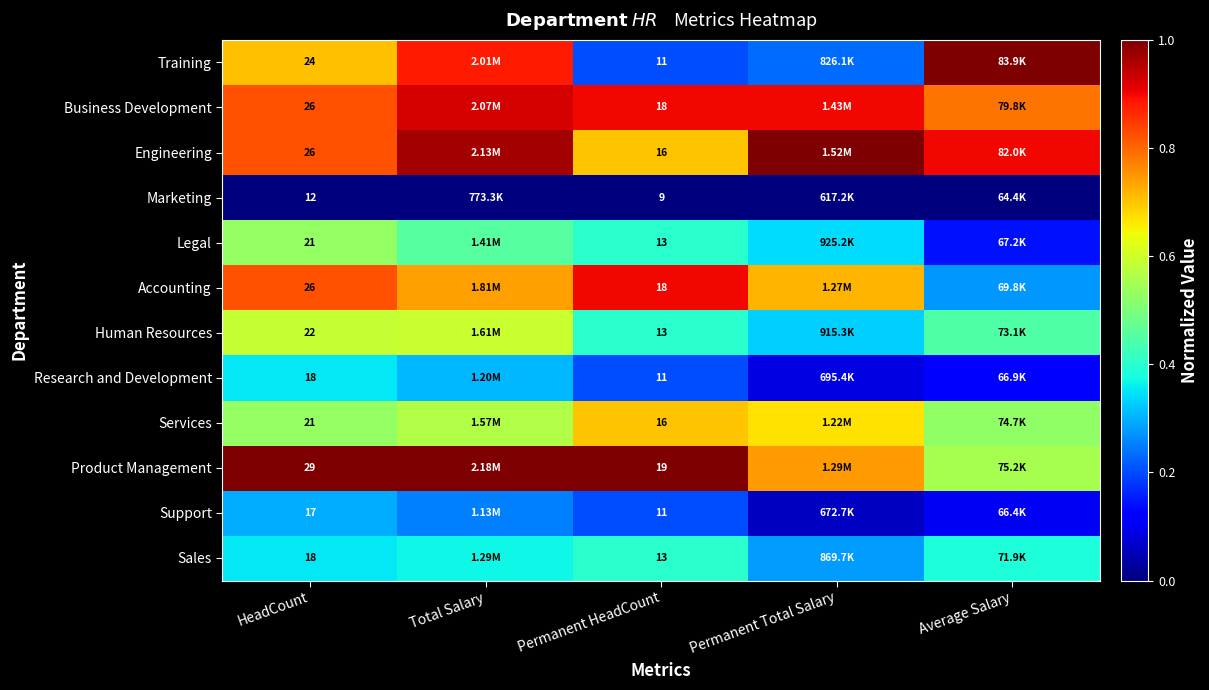

At how many categories does at least one series exceed 0?

5